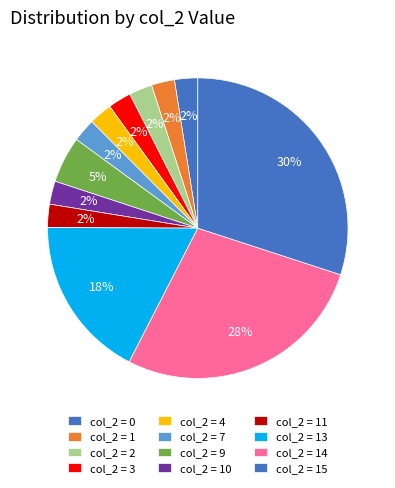

Is there a majority slice in this chart?

No